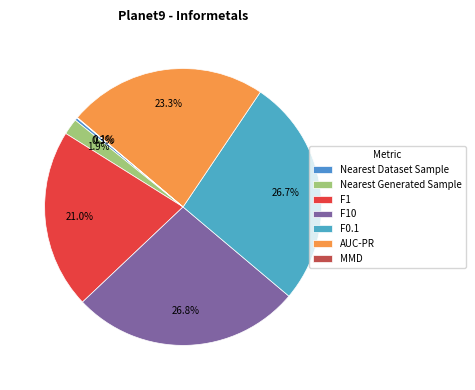

To the nearest percent, what is the average slice percentage?

14%